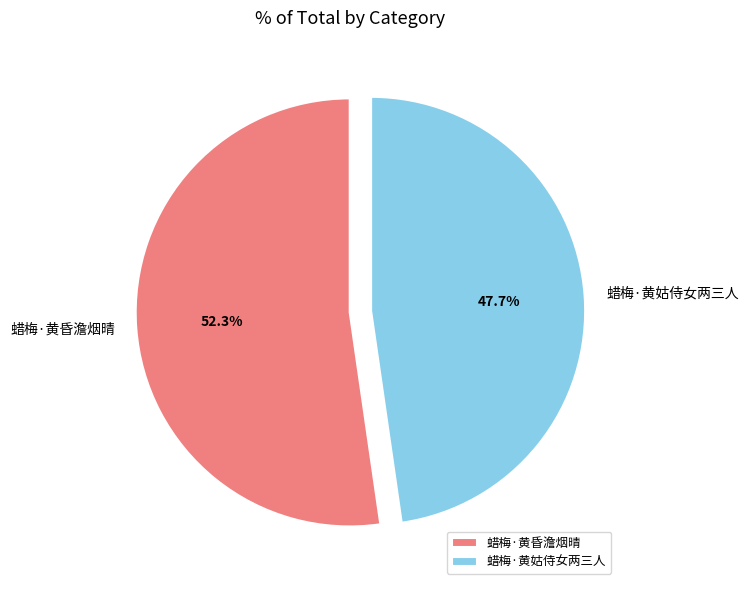

Between 蜡梅·黄姑侍女两三人 and 蜡梅·黄昏澹烟晴, which is larger?

蜡梅·黄昏澹烟晴